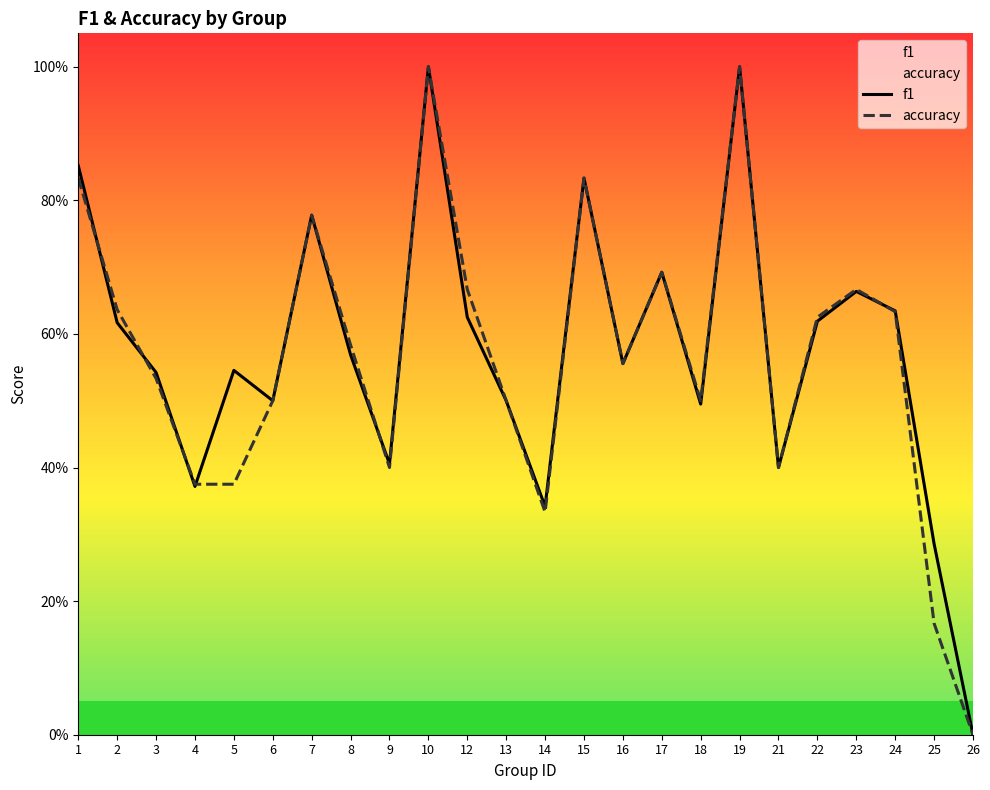

How many data points does each series have?

24